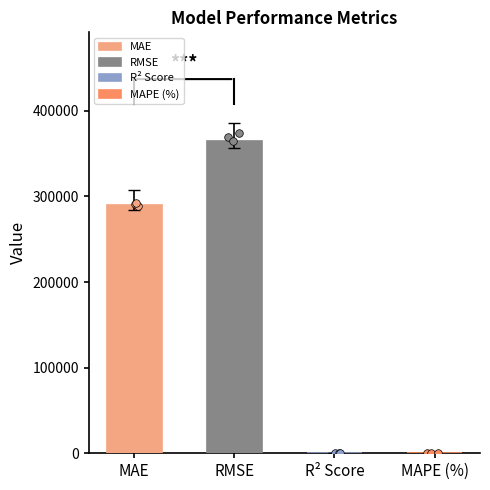

What is the change in value from MAE to MAPE (%)?

-290301.9